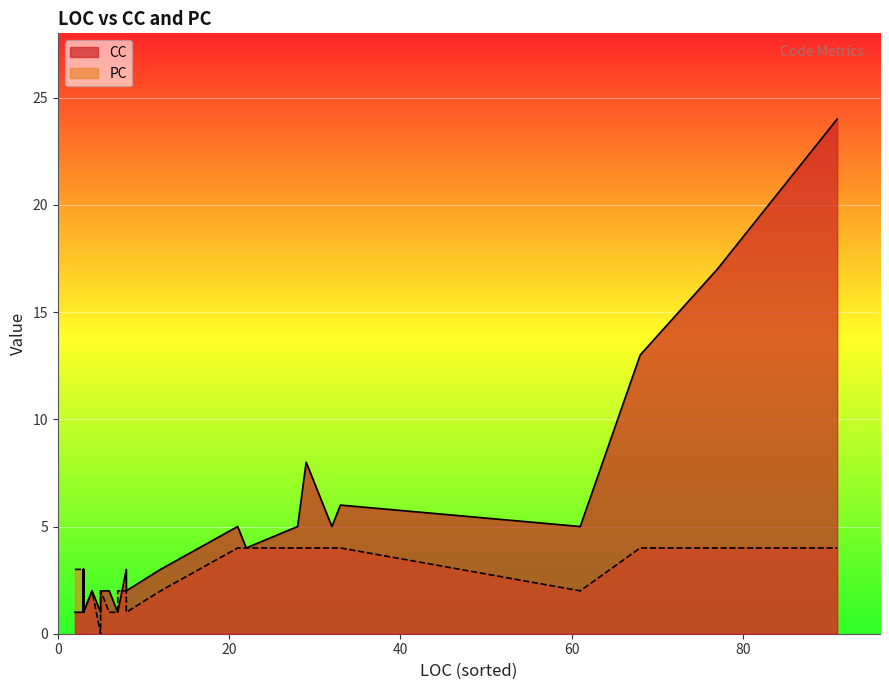

Rank the categories by CC value from highest to lowest.

7, 25, 4, 19, 28, 1, 13, 22, 35, 10, 29, 33, 15, 16, 32, 34, 36, 0, 2, 3, 5, 6, 8, 9, 11, 12, 14, 17, 18, 20, 21, 23, 24, 26, 27, 30, 31, 37, 38, 39